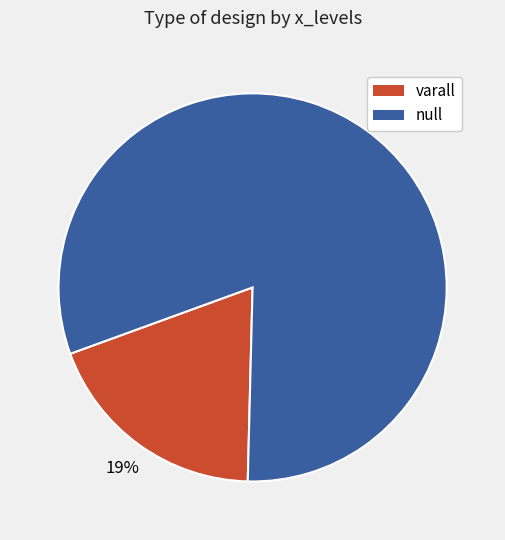

What is the smallest slice in the pie chart?

varall